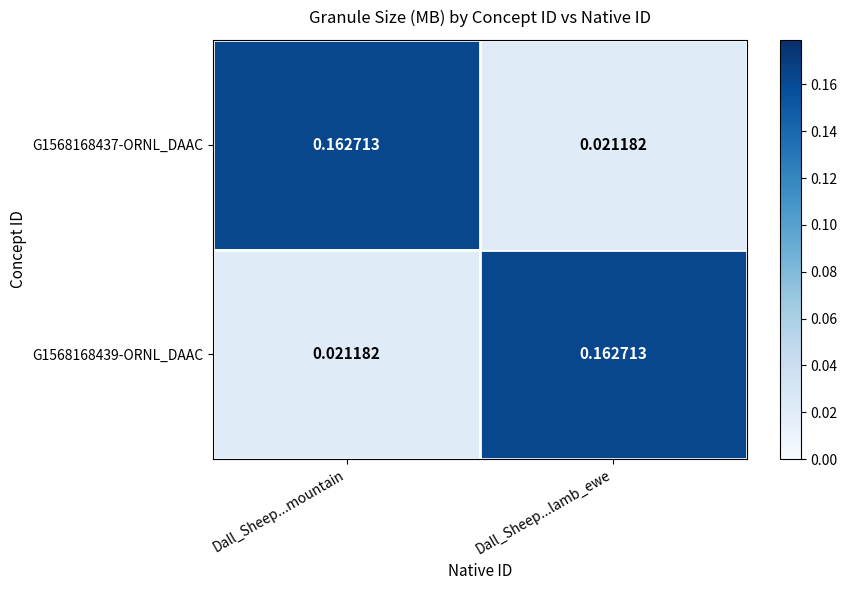

Where is G1568168437-ORNL_DAAC nearest to the value 0?

Dall_Sheep...lamb_ewe